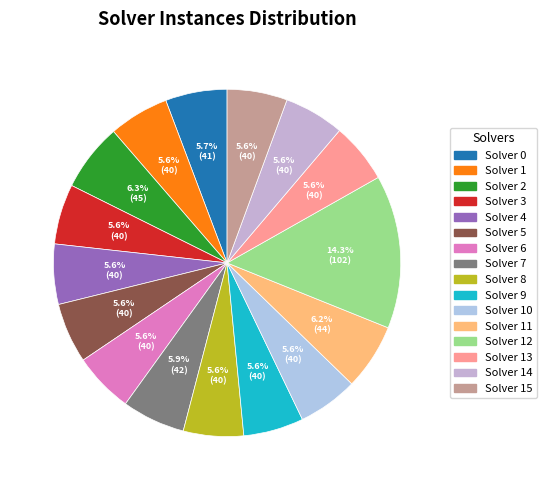

How many segments does this pie chart have?

16